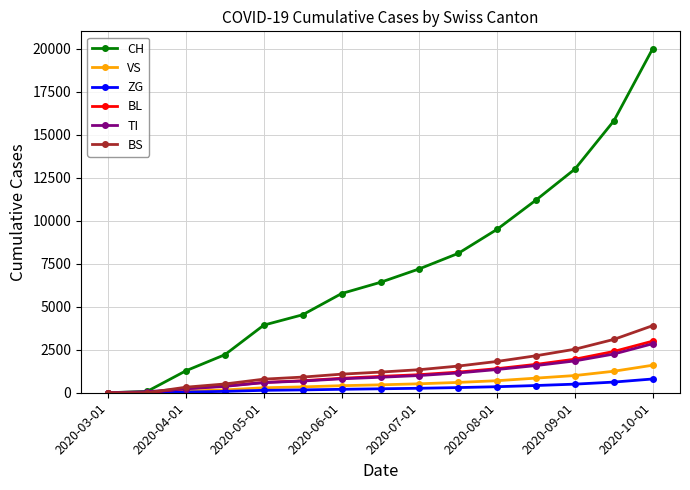

Does the chart display data point markers on the line(s)?

Yes